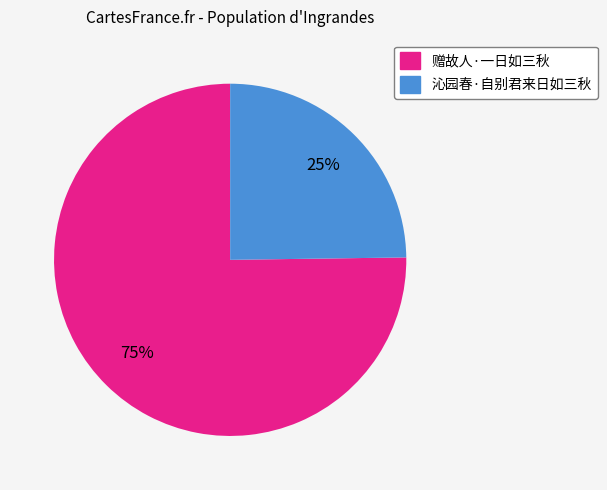

Rank the categories by value from lowest to highest.

沁园春·自别君来日如三秋, 赠故人·一日如三秋